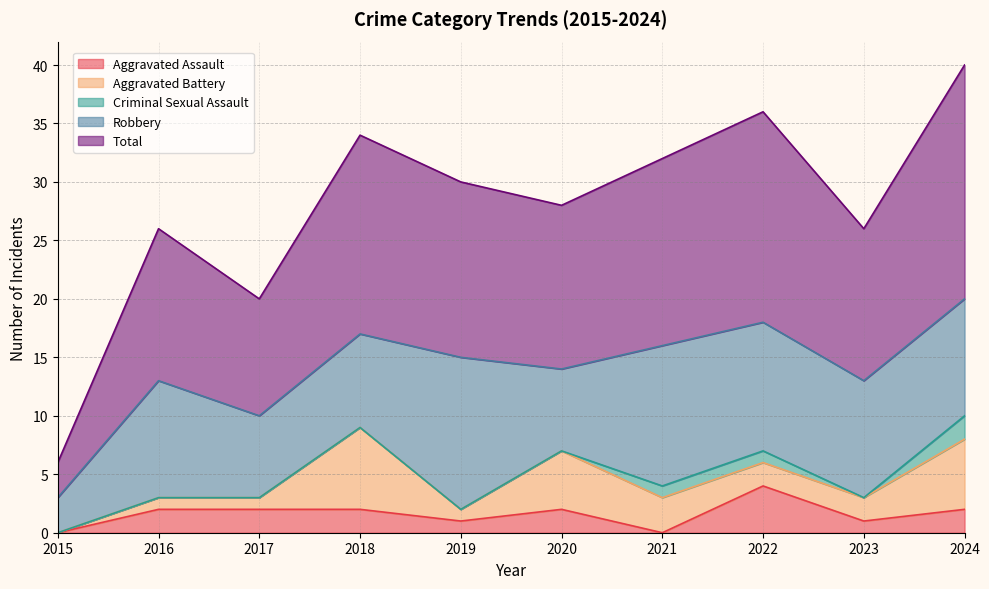

True or false: Aggravated Assault and Robbery cross at least once.

False